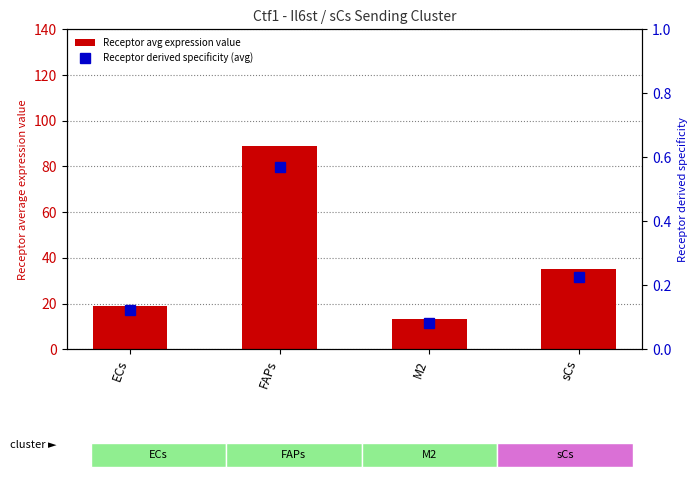

Where does the Receptor avg expression value series first go above 35?

FAPs